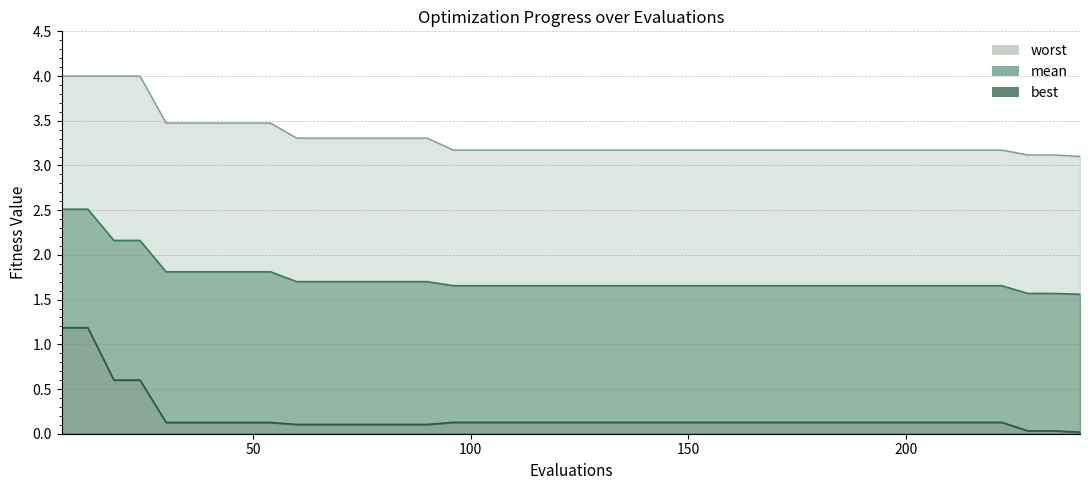

Between 36 and 210, which series saw the biggest shift?

worst